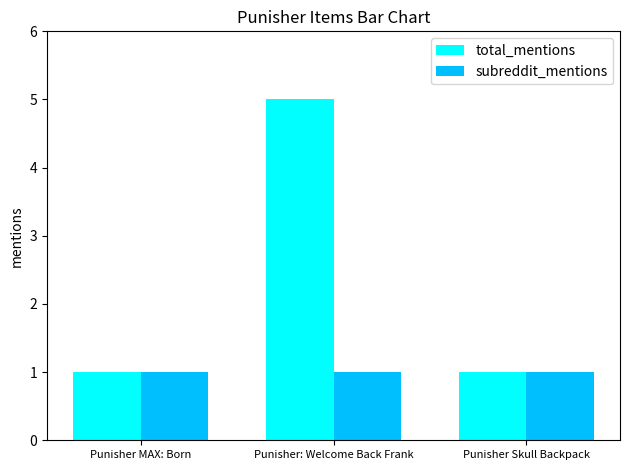

Reading right to left, list all the values displayed in this chart.

total_mentions: Punisher Skull Backpack=1	Punisher: Welcome Back Frank=5	Punisher MAX: Born=1
subreddit_mentions: Punisher Skull Backpack=1	Punisher: Welcome Back Frank=1	Punisher MAX: Born=1